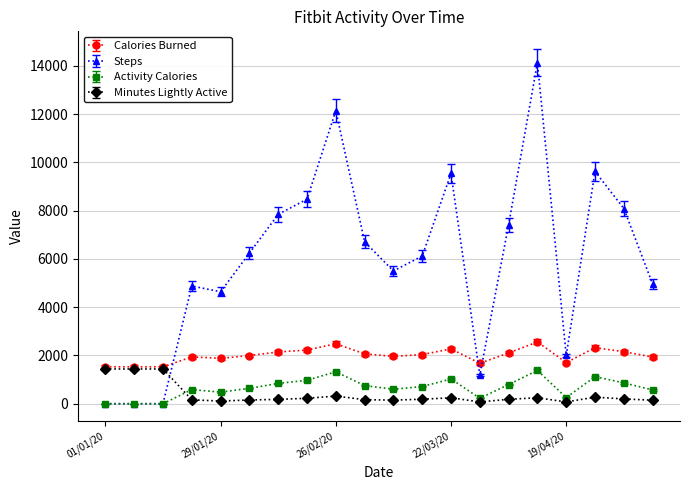

What is the lowest value of the Calories Burned series?

1528